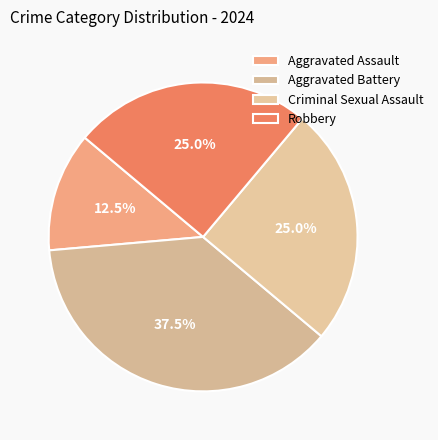

Is the sum of Aggravated Battery and Criminal Sexual Assault greater than half?

Yes